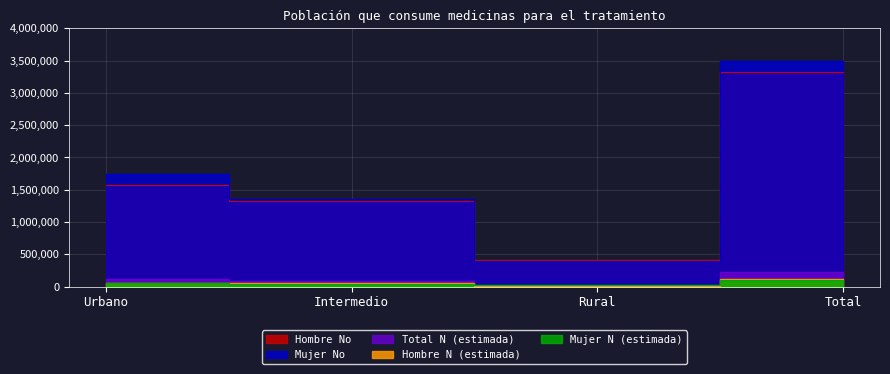

What is the total value across all series at Rural?

861067